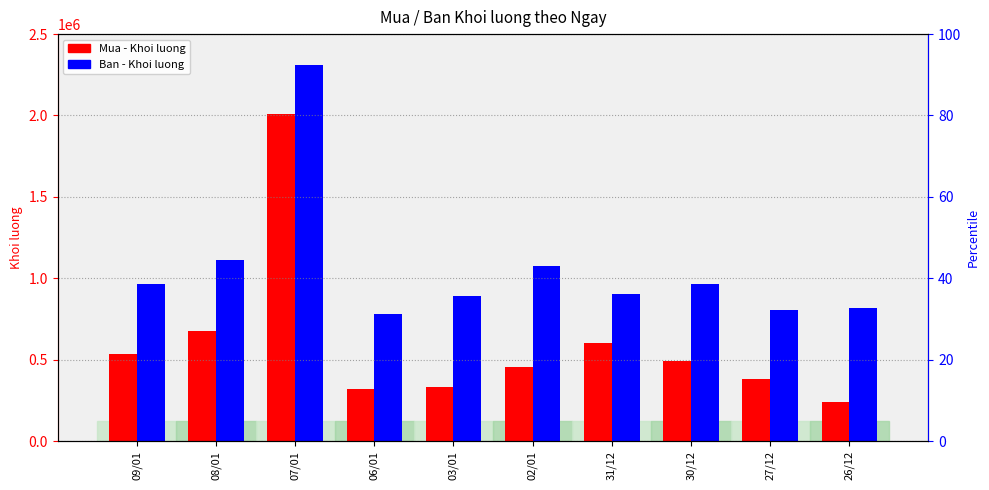

What is the label of the 10th bar from the right?

09/01